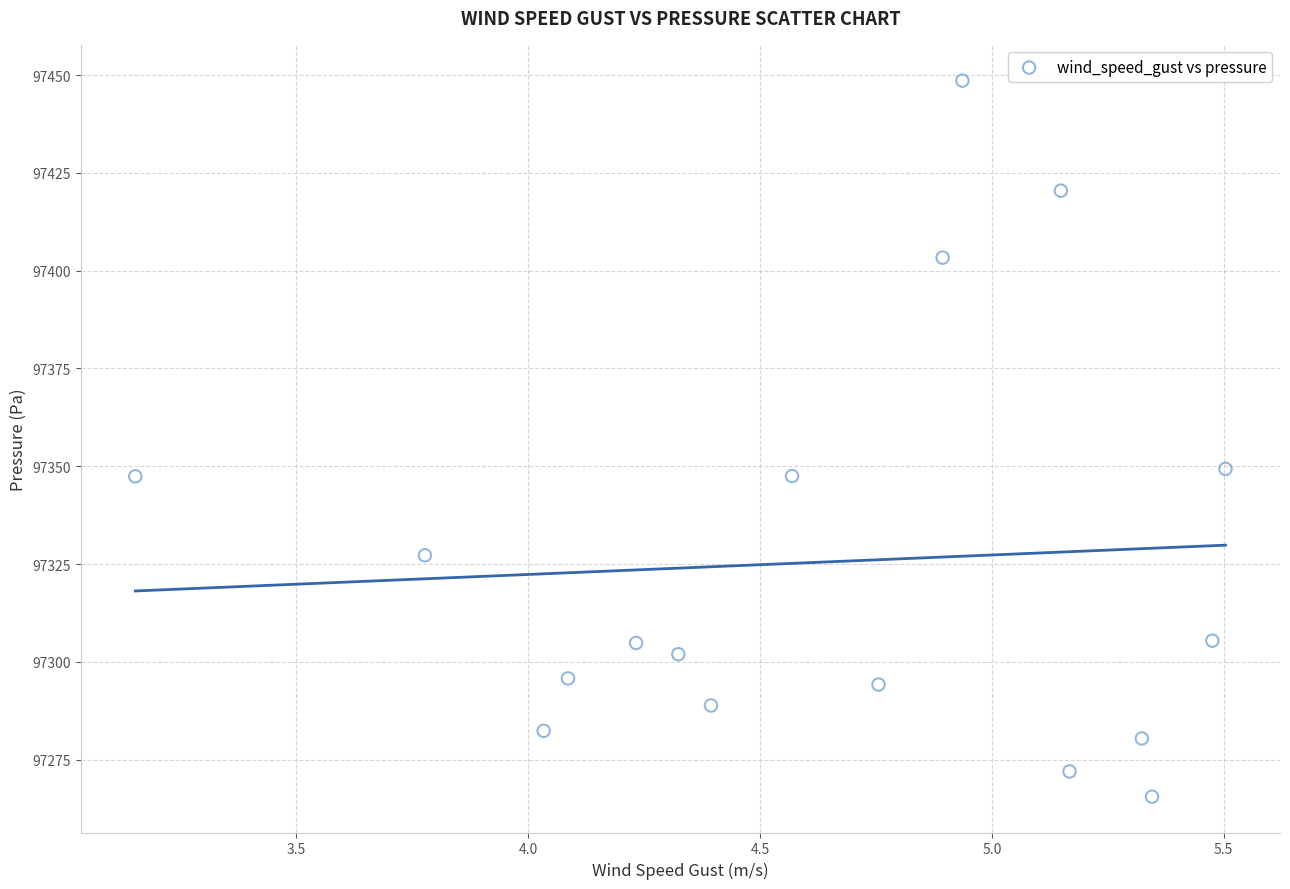

What is the range of X values (max minus min)?

2.4